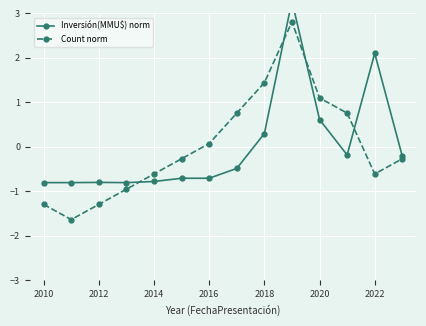

Read the Inversión(MMU$) norm value at 2012.

-0.8